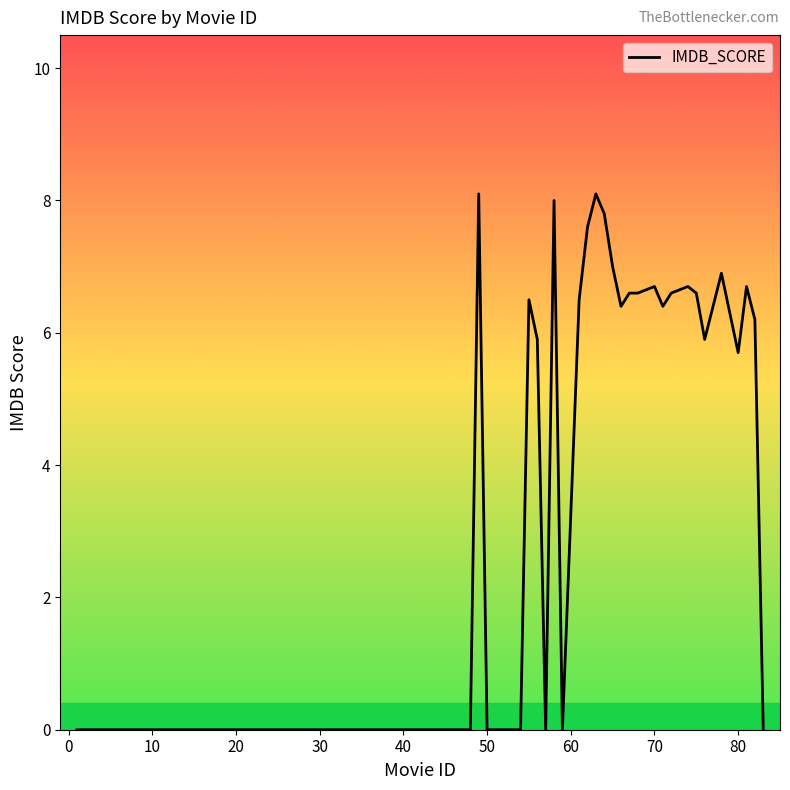

What is the difference between the maximum and minimum values?

8.1